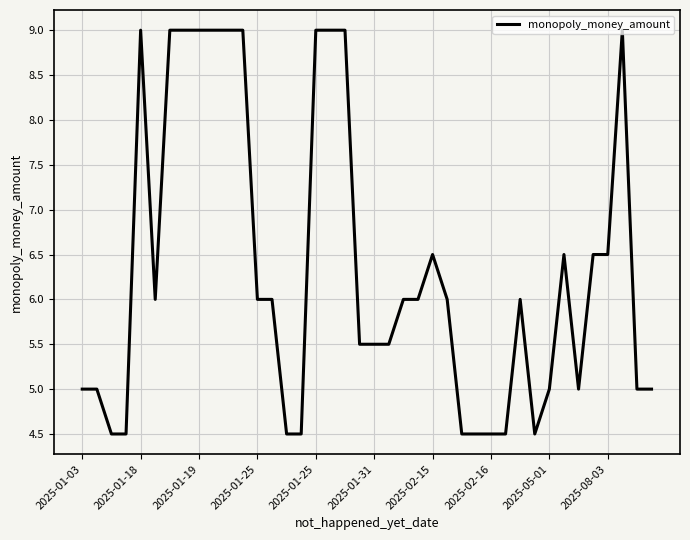

What is the maximum value shown in the chart?

9.0